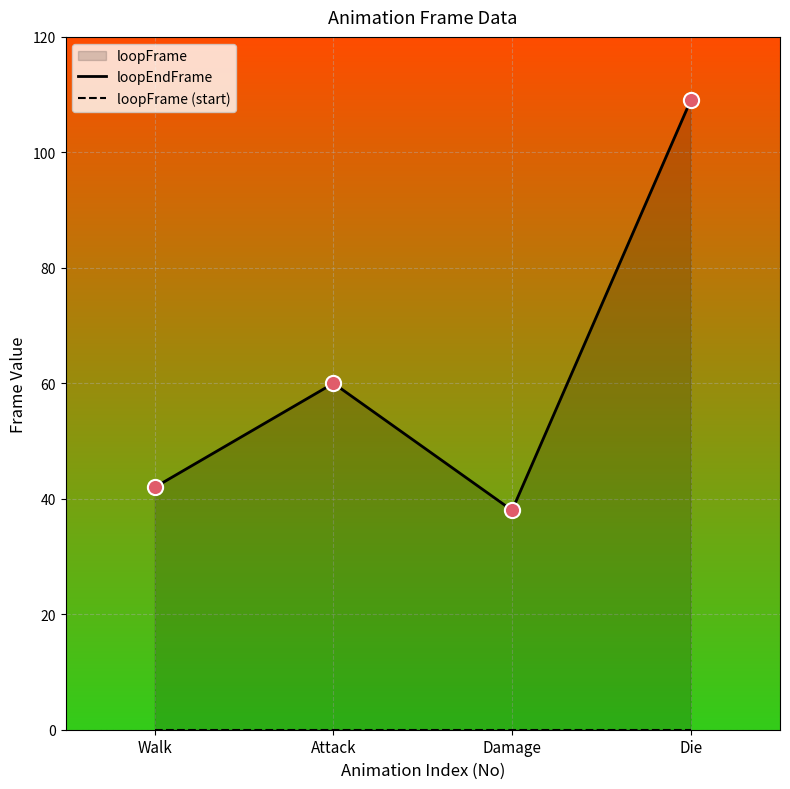

Is the value of loopFrame (start) at Walk greater than the value of loopEndFrame at Damage?

No